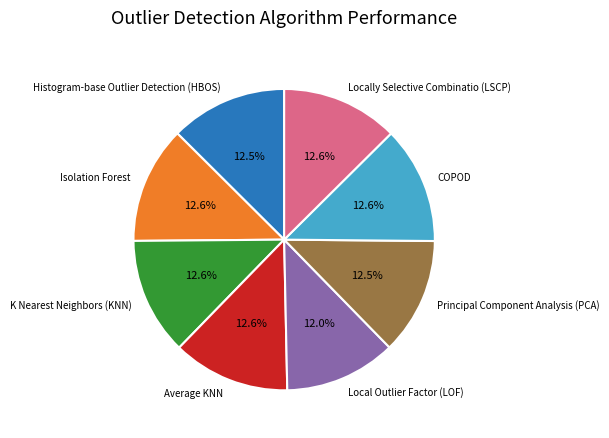

Between COPOD and Local Outlier Factor (LOF), which is larger?

COPOD